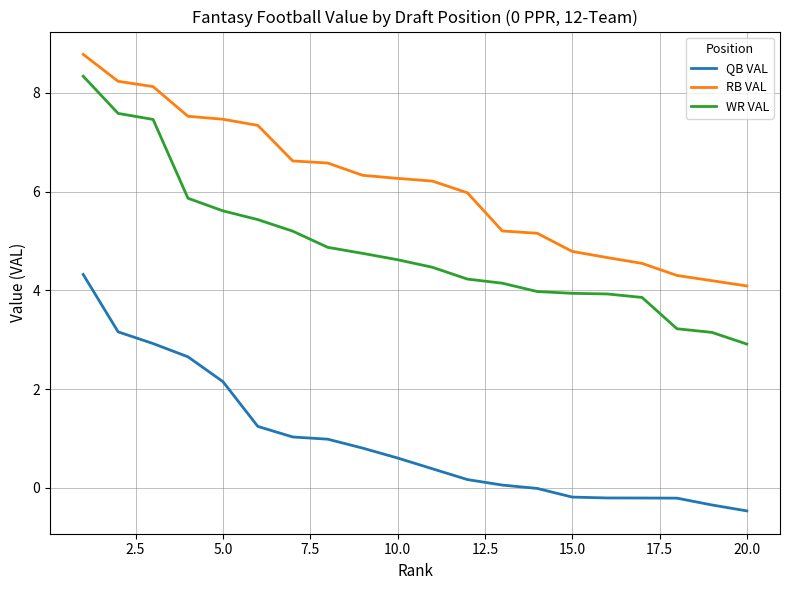

What is the greatest value displayed?

8.8